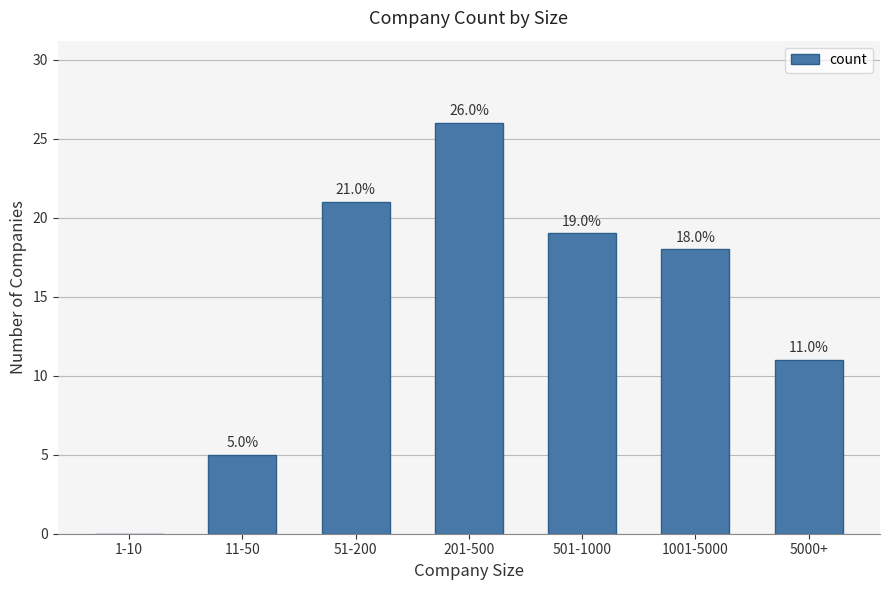

True or false: the data shows 19 at 501-1000.

True